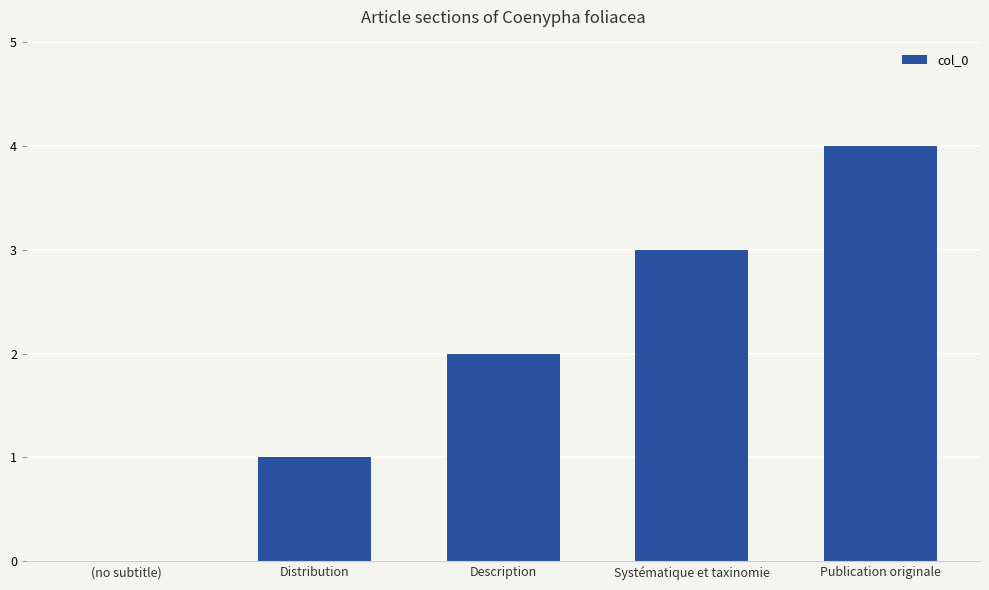

Count the values in the range 1 to 3.

3